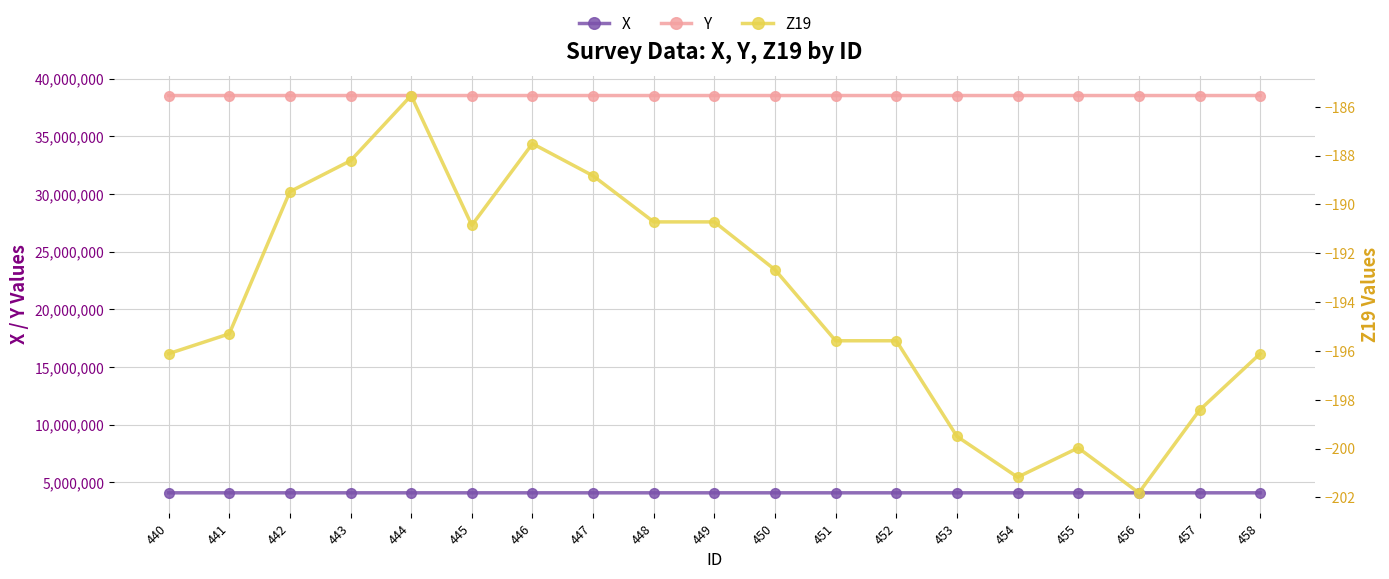

At which label does Y reach its peak?

453